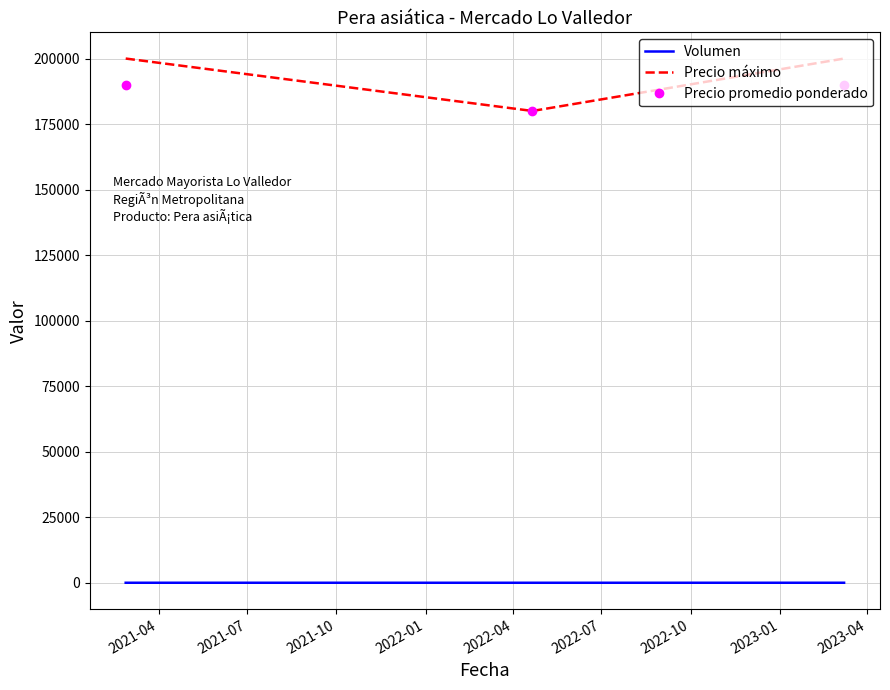

What is the greatest value displayed?

200000